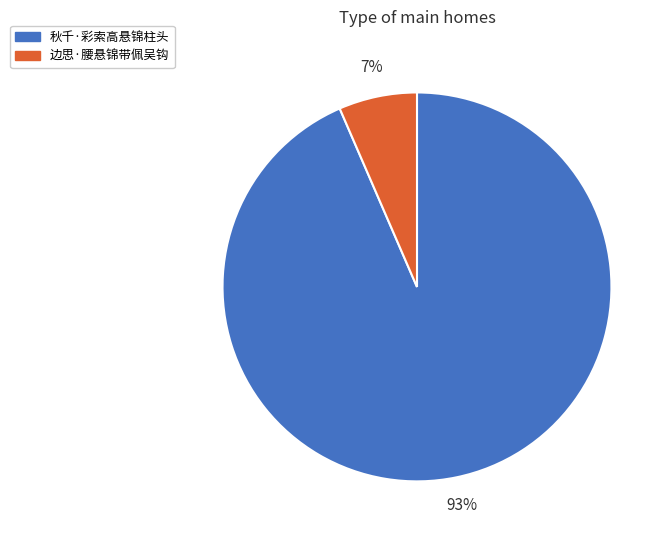

Between 边思·腰悬锦带佩吴钩 and 秋千·彩索高悬锦柱头, which is larger?

秋千·彩索高悬锦柱头